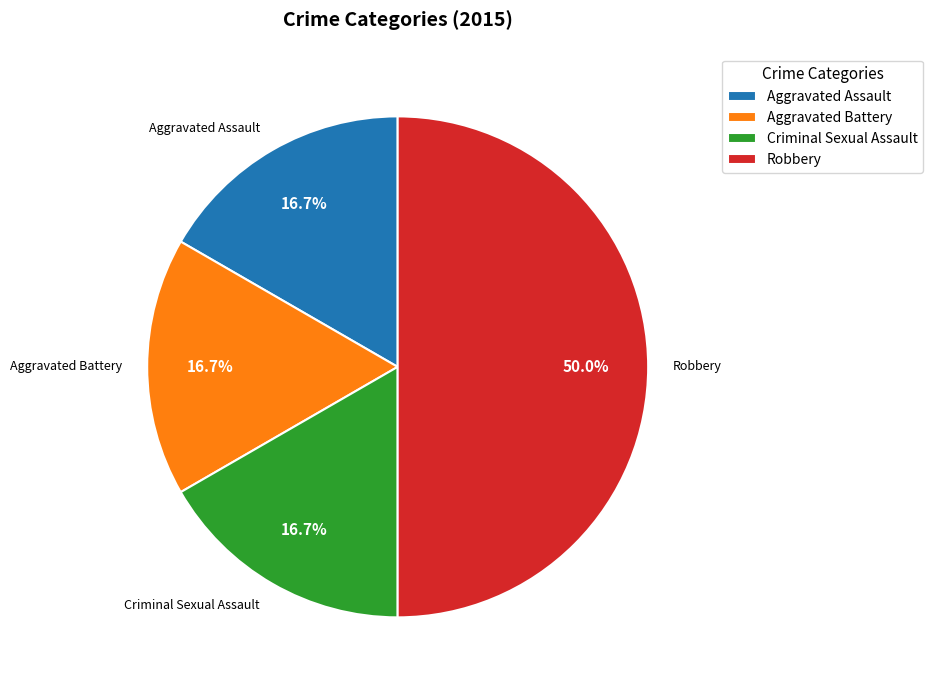

True or false: Aggravated Battery accounts for 4% of the total.

False